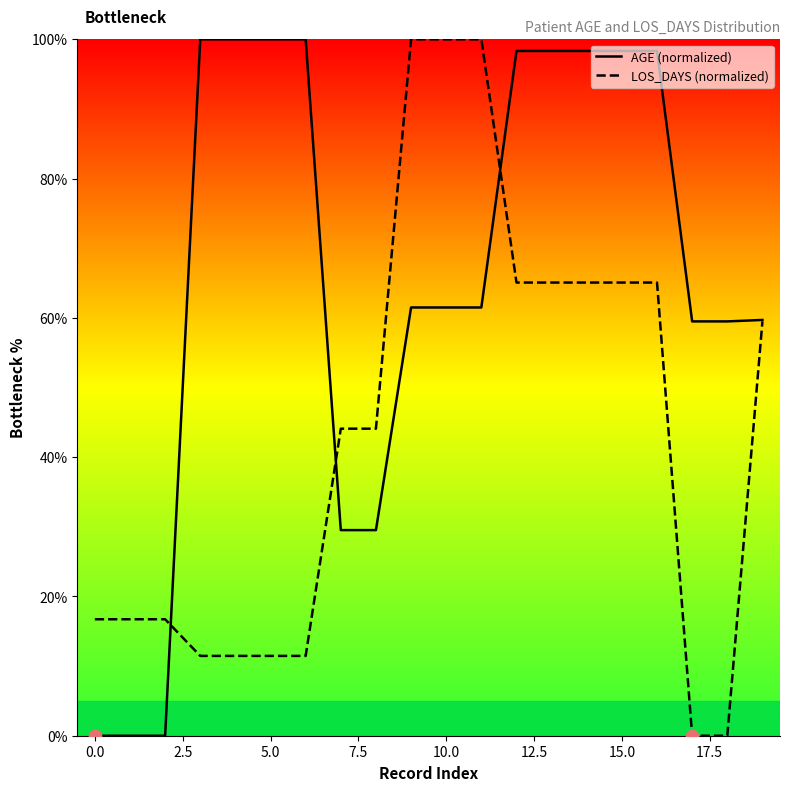

Which series contains the lowest Y value?

AGE (normalized)